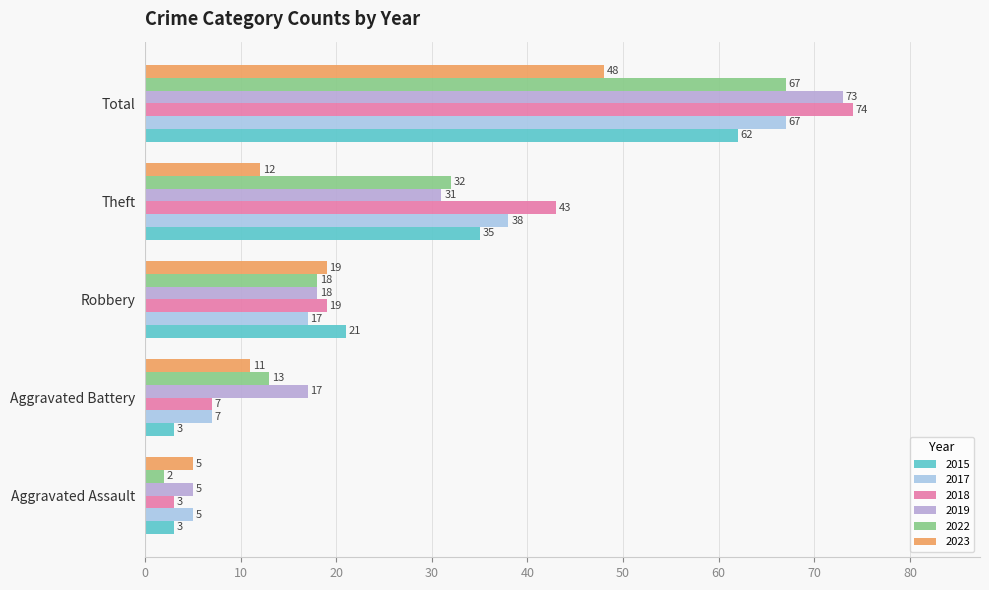

How many distinct data groups are displayed?

6